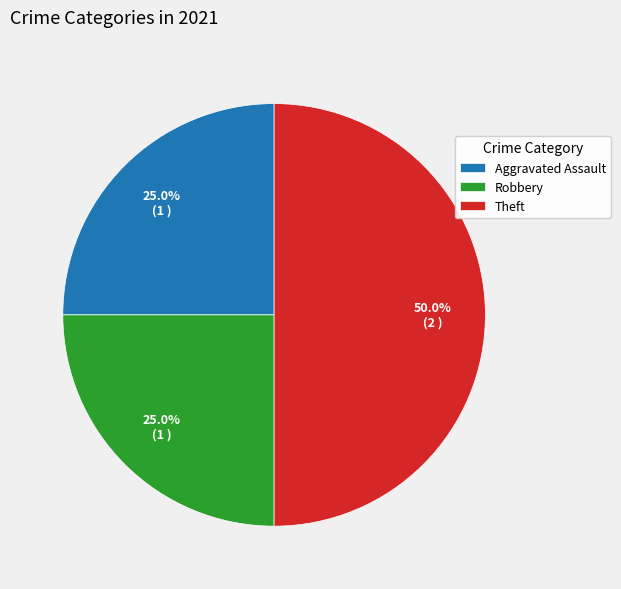

Which slice is the largest?

Theft